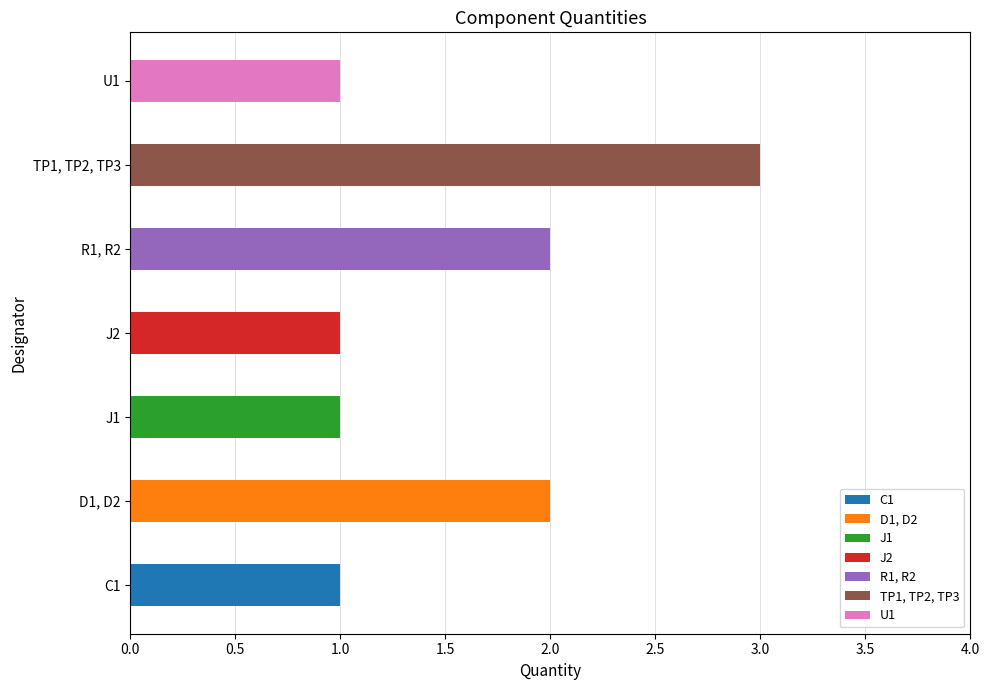

What is the greatest value displayed?

3